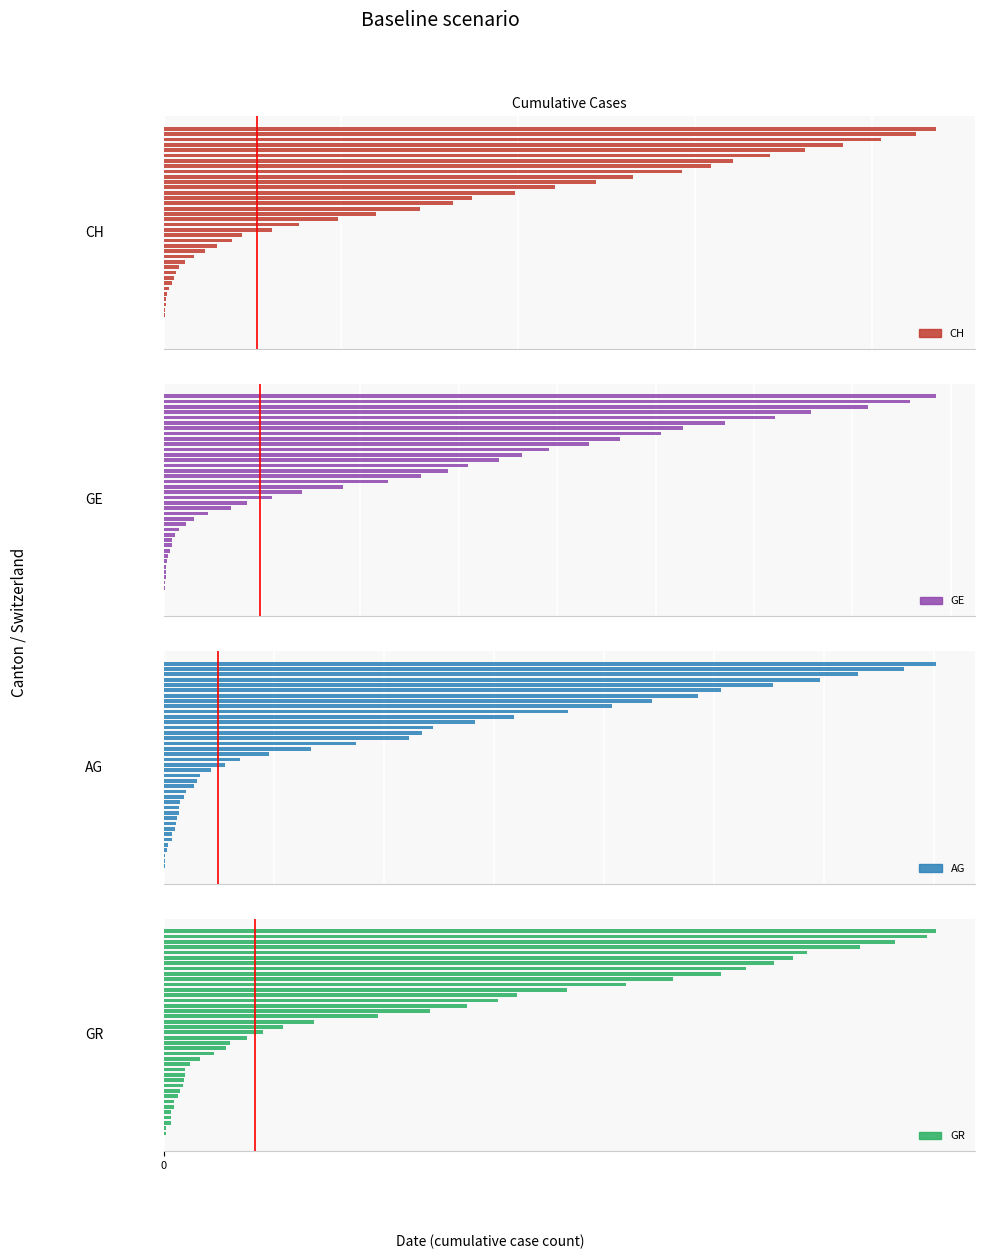

How many categories are shown in the chart?

40